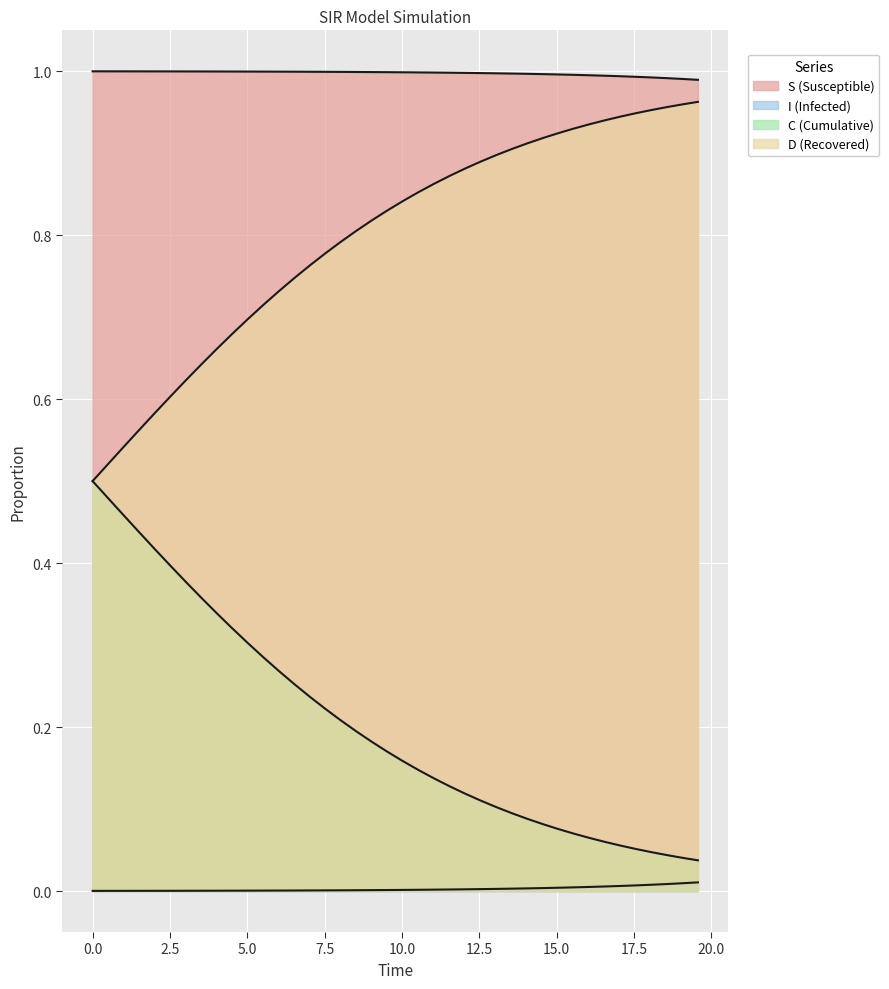

What is the average value of the D series?

0.8